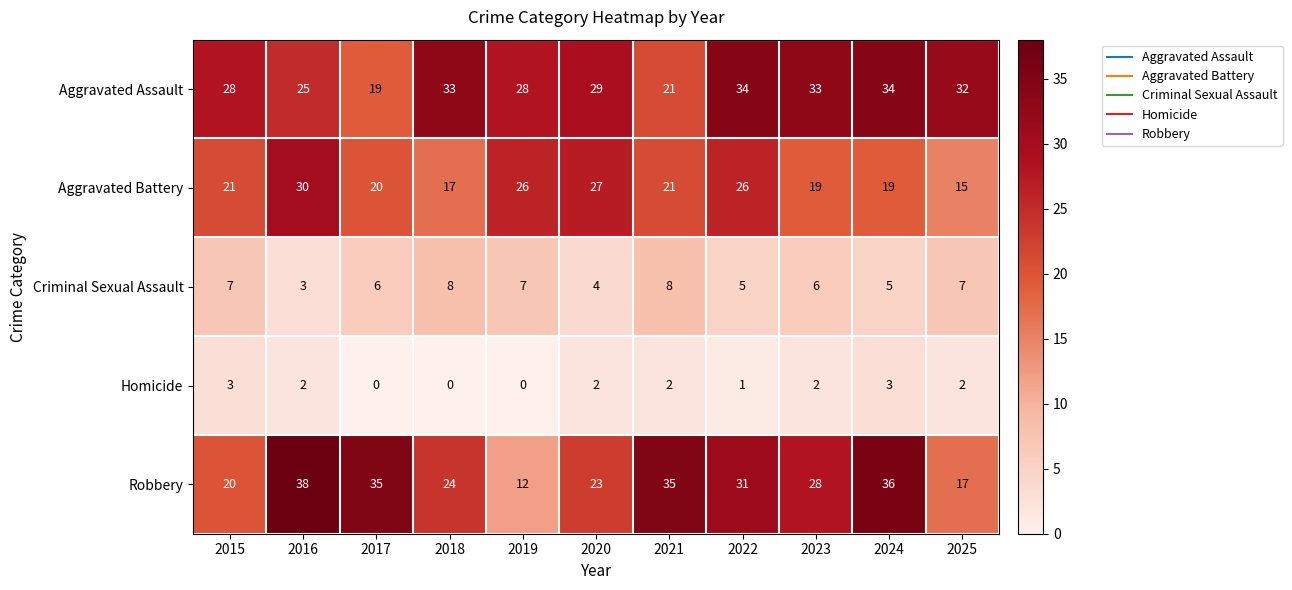

Rank the series at 2019 from lowest to highest value.

Homicide, Criminal Sexual Assault, Robbery, Aggravated Battery, Aggravated Assault